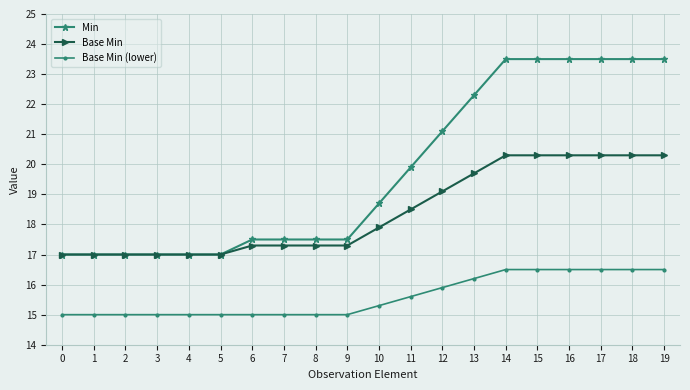

What is the difference between the maximum and minimum values in the Base Min (lower) series?

1.5